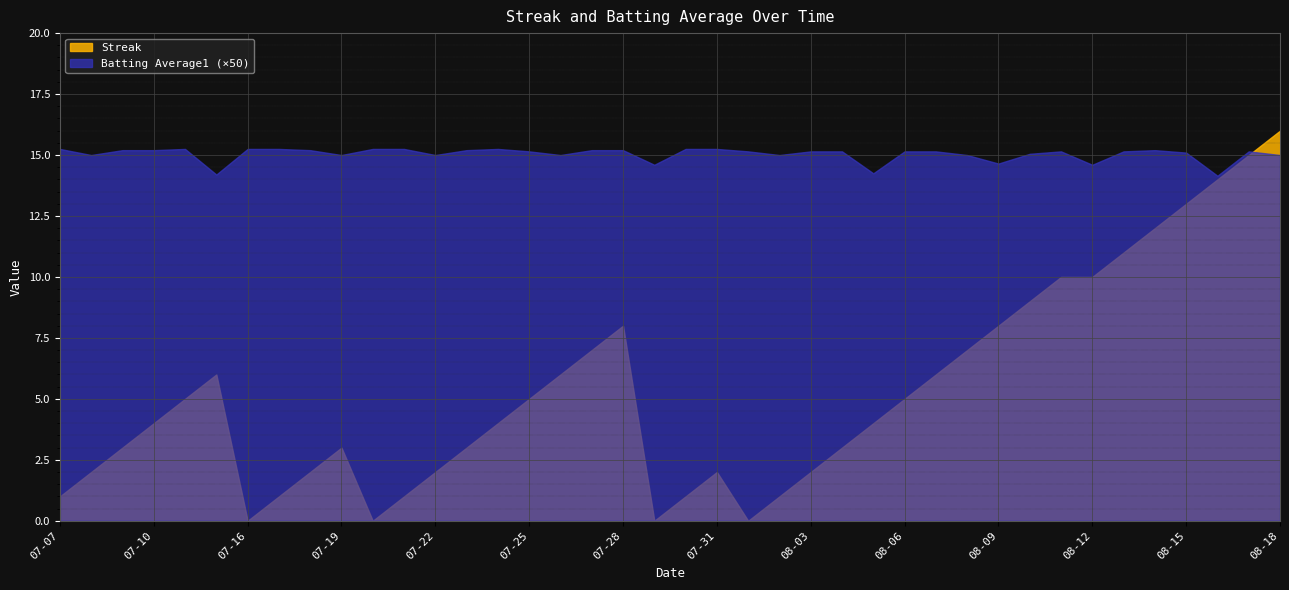

Which series ends up on top after the final intersection of Streak and Batting Average1?

Streak